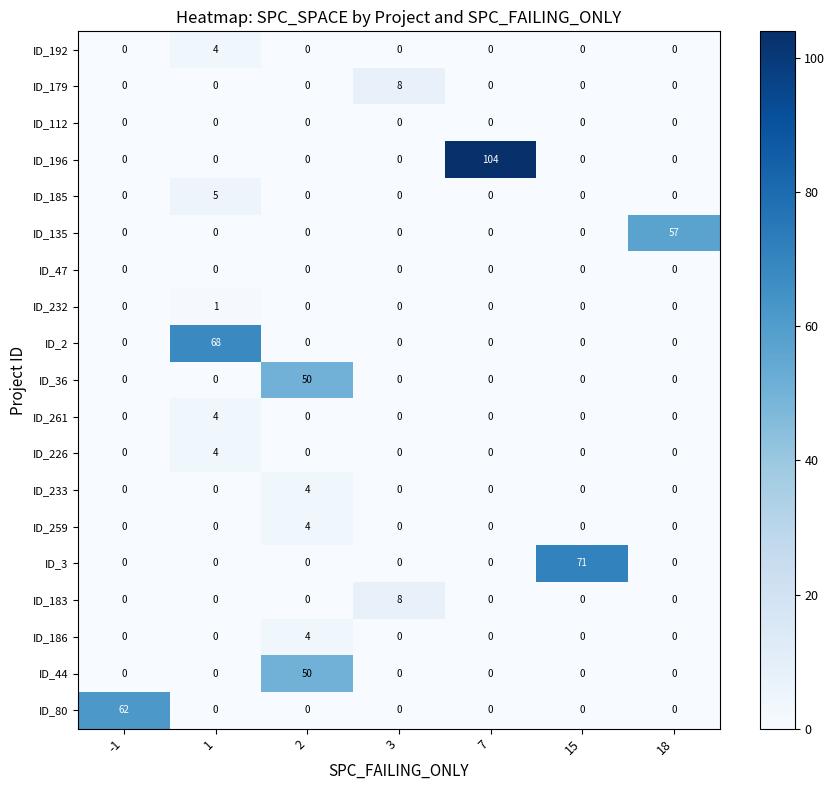

What is the sum of the ID_226 values at 1 and 7?

4